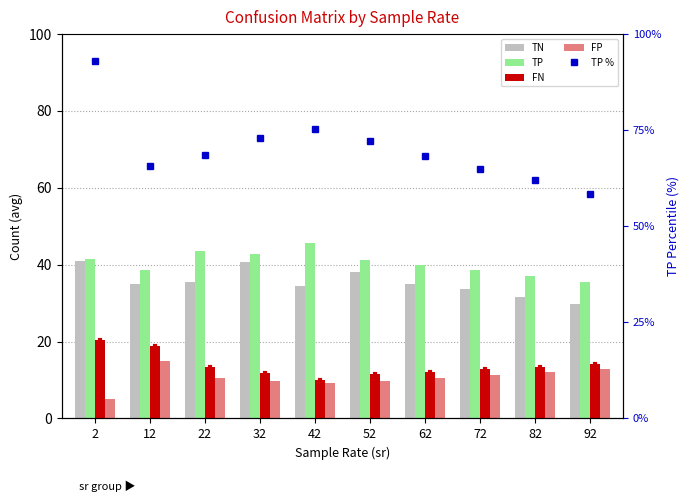

Which series has the largest range (max minus min)?

TP %